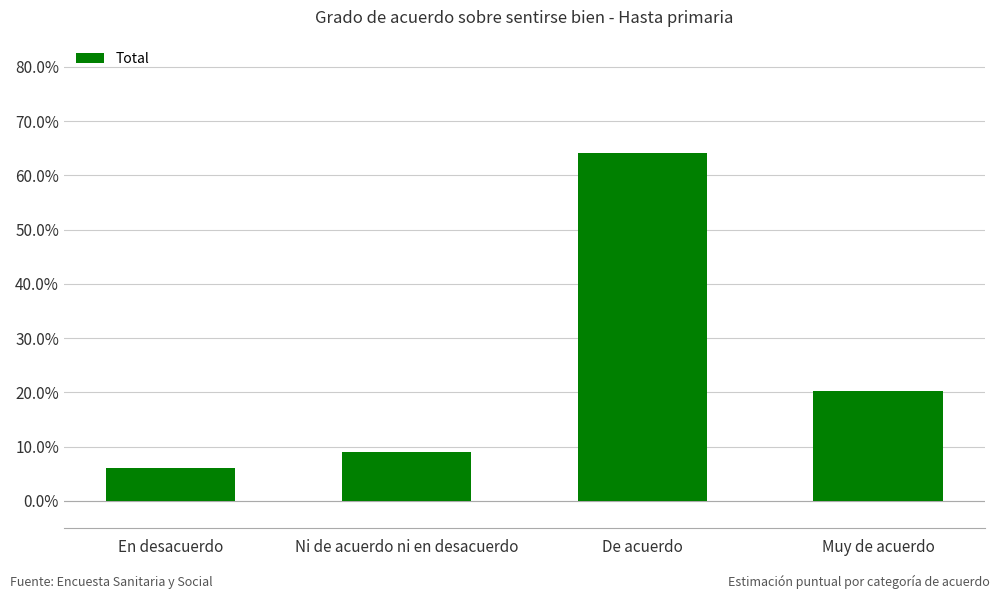

The value at De acuerdo is 1.0. True or false?

False